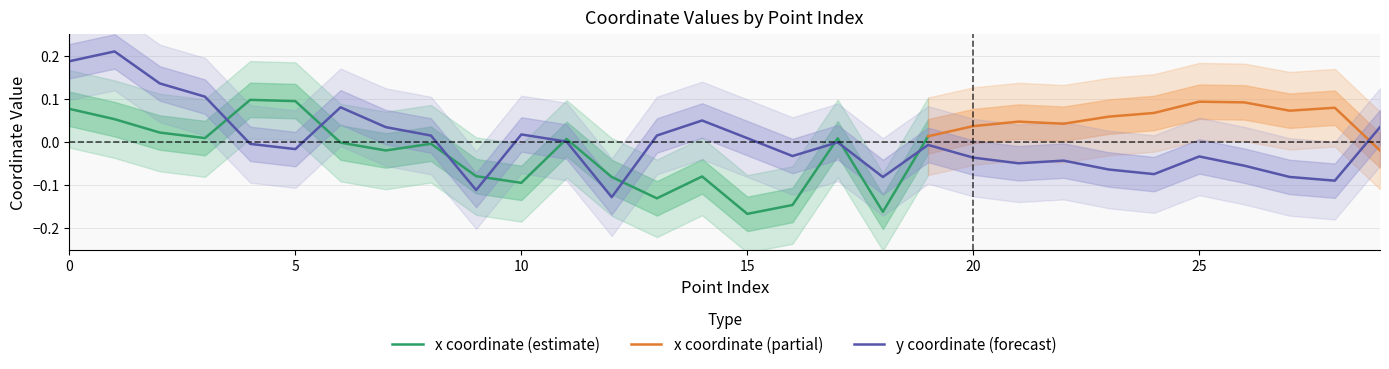

What value does the data have at 18?

-0.1